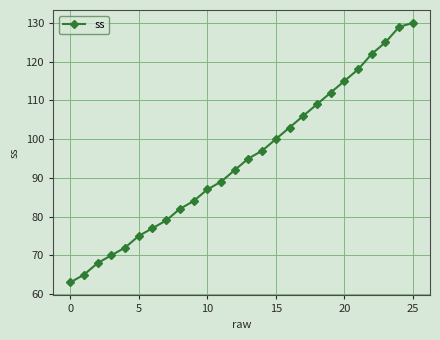

What is the smallest value displayed?

63